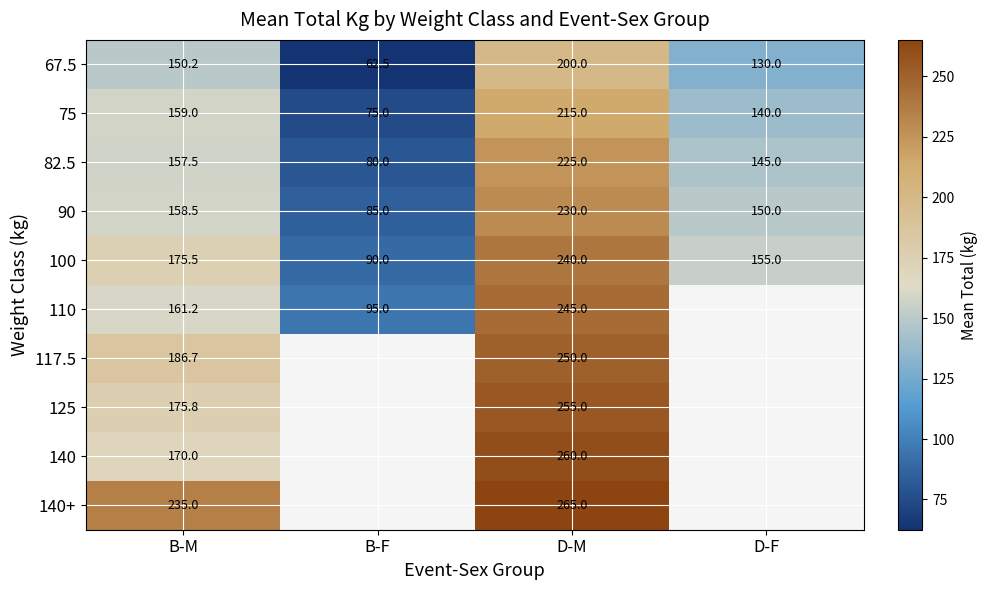

At which category is the sum across all series the highest?

D-M